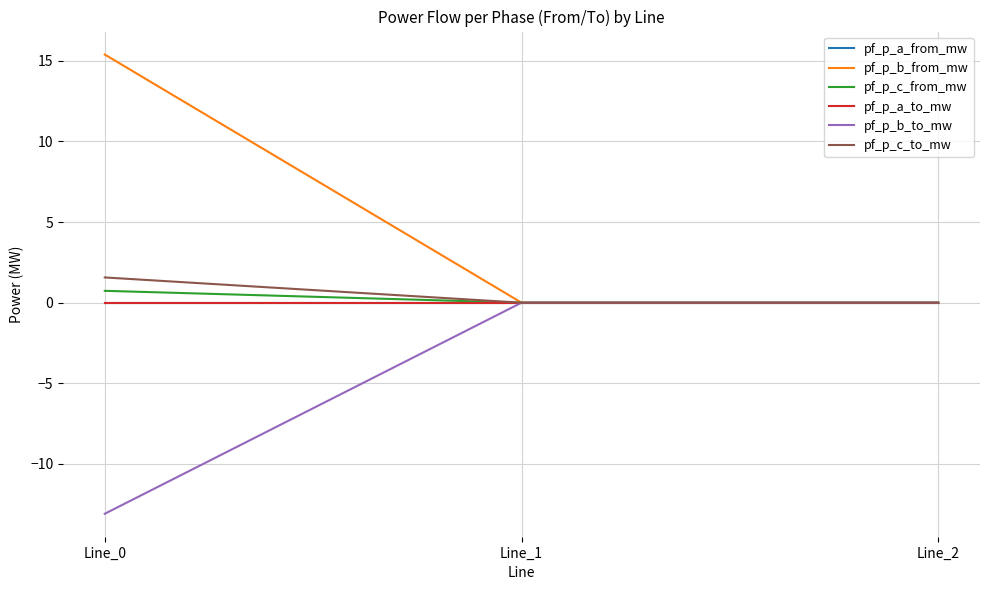

Which category has the lowest value in the pf_p_b_from_mw series?

Line_1